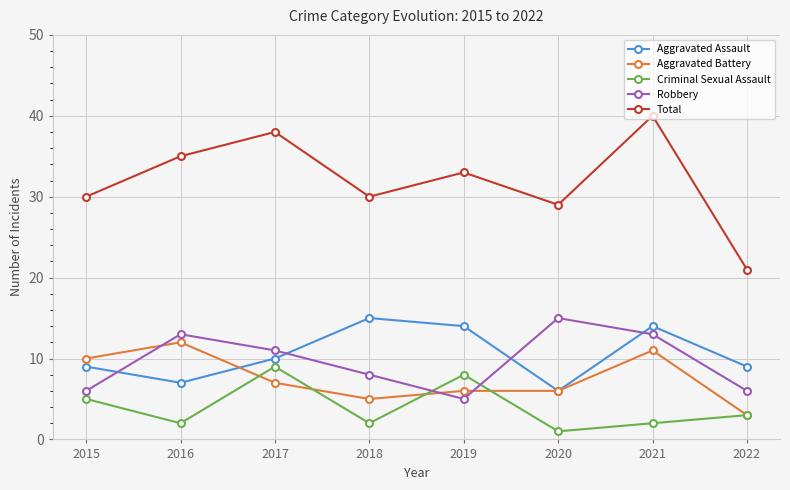

Which series has the widest spread of values?

Total